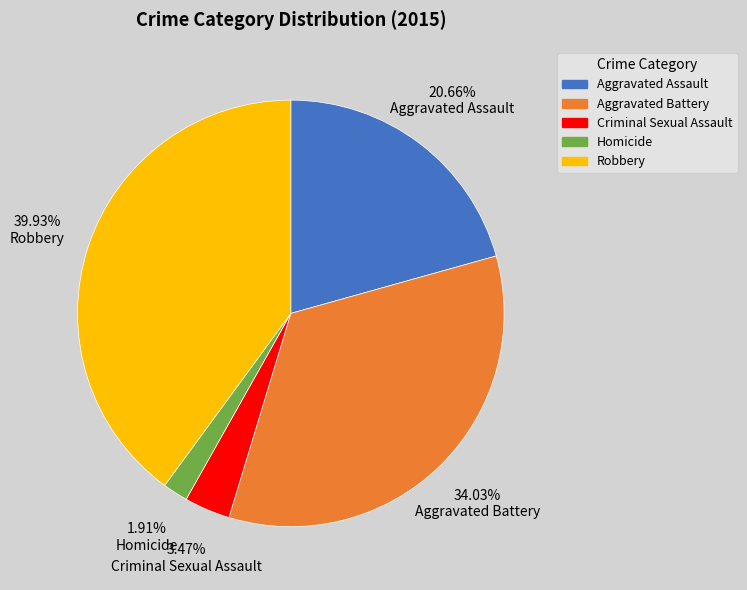

Does Homicide account for over 50% of the chart?

No